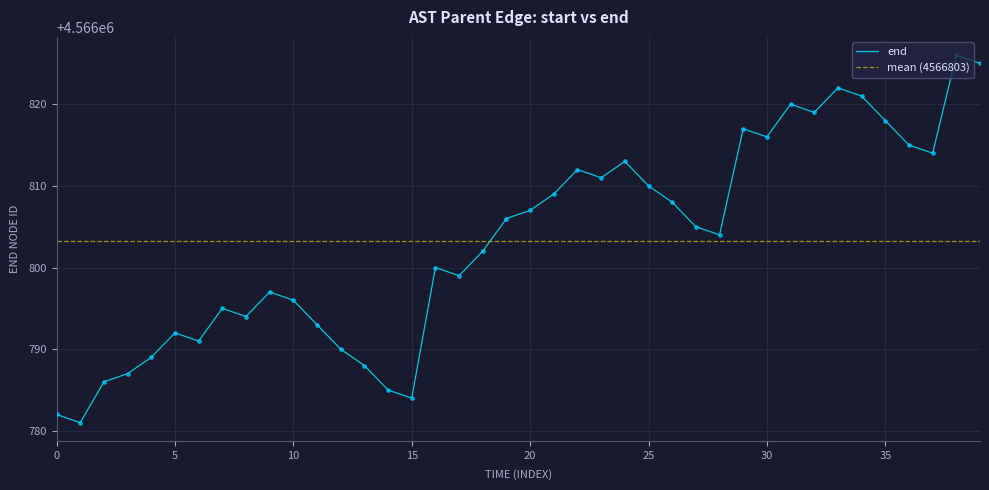

The value of end at 0 is 7259456. True or false?

False